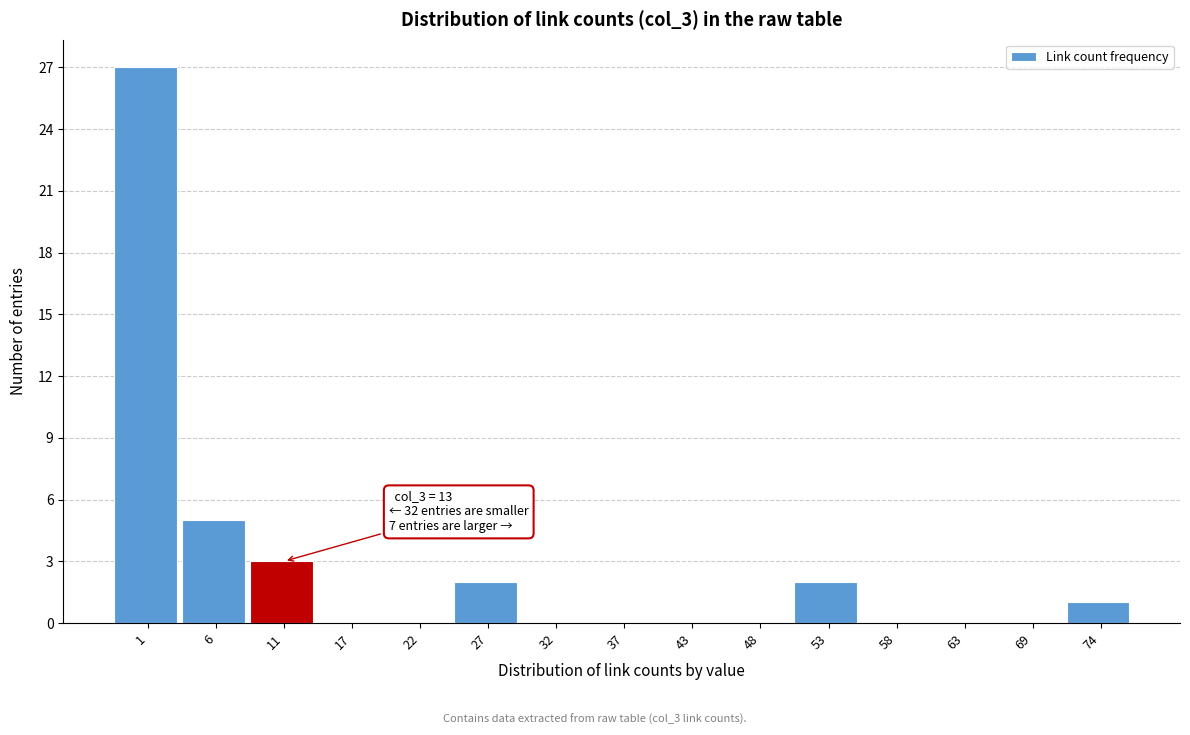

Reading left to right, extract all data points from this chart.

1=27	6=5	11=3	17=0	22=0	27=2	32=0	37=0	43=0	48=0	53=2	58=0	63=0	69=0	74=1